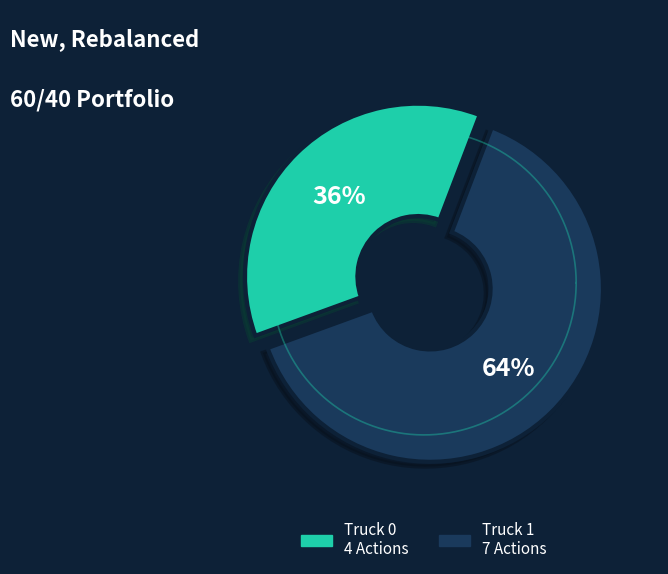

To the nearest percent, what percentage of the pie is Truck 1?

64%